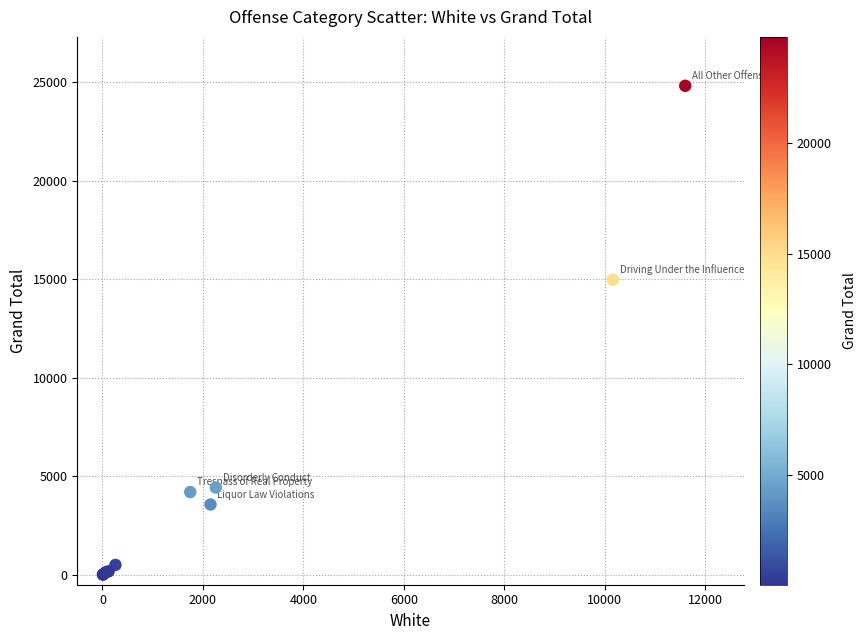

What Y value in the scatter plot is closest to 12412?

14970